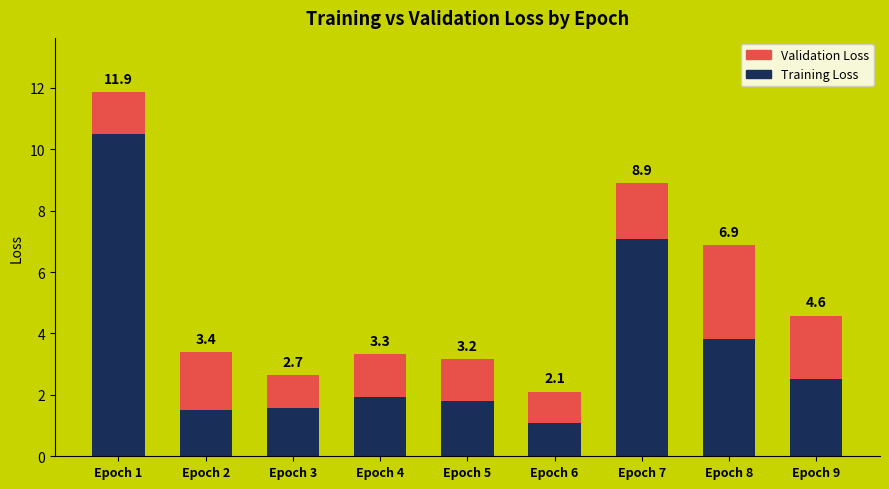

Are the bars horizontal?

No